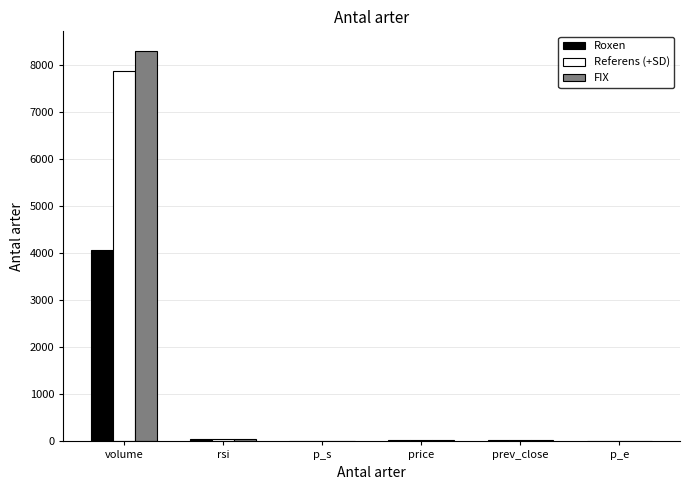

What is the maximum value shown in the chart?

8309.0